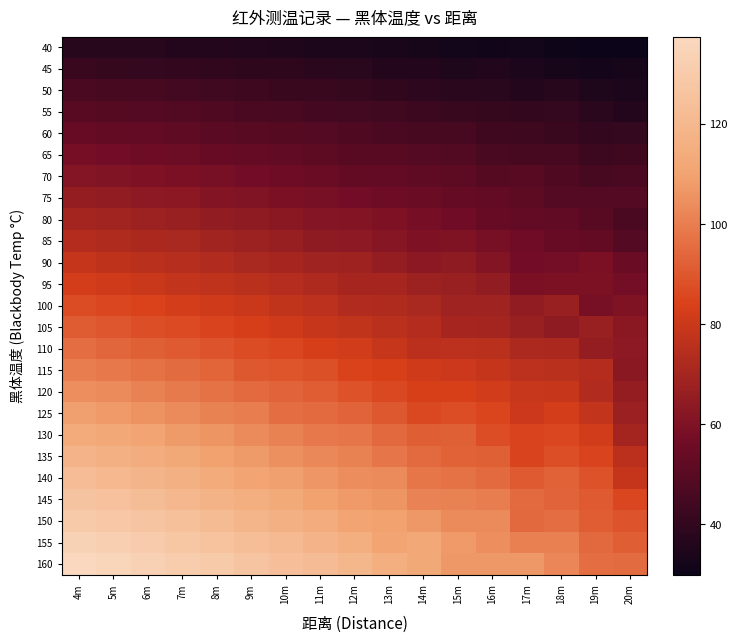

Reading left to right, extract all data points from this chart.

40: 4m=37.4	5m=36.9	6m=36.7	7m=36.2	8m=35.8	9m=35.4	10m=35.1	11m=34.3	12m=34.1	13m=33.4	14m=33.2	15m=31.9	16m=31.2	17m=31.7	18m=30.6	19m=29.9	20m=30.3
45: 4m=41.9	5m=41.2	6m=40.8	7m=40.1	8m=39.9	9m=39.2	10m=38.8	11m=38.0	12m=37.5	13m=36.5	14m=36.3	15m=34.9	16m=35.5	17m=33.9	18m=33.1	19m=32.3	20m=32.9
50: 4m=46.5	5m=45.8	6m=45.1	7m=44.6	8m=43.8	9m=43.1	10m=42.0	11m=41.7	12m=41.2	13m=39.8	14m=38.5	15m=38.0	16m=37.6	17m=36.5	18m=37.1	19m=34.8	20m=34.0
55: 4m=50.2	5m=49.6	6m=49.0	7m=48.1	8m=47.6	9m=46.6	10m=46.2	11m=44.8	12m=44.2	13m=43.8	14m=42.4	15m=41.5	16m=41.2	17m=40.2	18m=40.8	19m=38.0	20m=35.8
60: 4m=54.2	5m=53.4	6m=52.7	7m=51.8	8m=50.8	9m=49.9	10m=49.3	11m=48.9	12m=47.6	13m=46.5	14m=45.6	15m=45.8	16m=43.6	17m=43.3	18m=41.8	19m=40.2	20m=40.8
65: 4m=57.7	5m=56.9	6m=55.9	7m=55.2	8m=54.0	9m=53.6	10m=52.2	11m=51.2	12m=50.4	13m=49.7	14m=49.0	15m=48.2	16m=46.0	17m=45.8	18m=45.4	19m=42.7	20m=43.5
70: 4m=61.7	5m=60.8	6m=59.8	7m=59.1	8m=58.1	9m=57.0	10m=55.8	11m=54.8	12m=53.4	13m=52.7	14m=51.6	15m=51.0	16m=49.4	17m=49.8	18m=47.9	19m=45.8	20m=46.6
75: 4m=65.8	5m=64.9	6m=63.9	7m=63.2	8m=61.4	9m=61.0	10m=59.3	11m=58.2	12m=56.8	13m=56.2	14m=54.8	15m=53.5	16m=52.8	17m=51.2	18m=48.8	19m=48.9	20m=49.2
80: 4m=70.1	5m=69.0	6m=68.0	7m=67.2	8m=65.2	9m=64.5	10m=63.1	11m=61.5	12m=61.1	13m=60.1	14m=58.0	15m=56.4	16m=53.9	17m=52.6	18m=52.5	19m=50.4	20m=46.4
85: 4m=73.9	5m=73.1	6m=71.7	7m=71.5	8m=69.1	9m=68.1	10m=66.8	11m=64.5	12m=63.7	13m=61.9	14m=60.0	15m=60.2	16m=58.4	17m=56.7	18m=53.9	19m=53.1	20m=48.5
90: 4m=78.4	5m=76.9	6m=75.7	7m=74.5	8m=73.2	9m=71.3	10m=70.6	11m=68.8	12m=68.2	13m=65.8	14m=63.2	15m=64.0	16m=61.2	17m=56.8	18m=57.4	19m=59.3	20m=54.8
95: 4m=82.5	5m=81.5	6m=79.8	7m=78.2	8m=77.0	9m=75.5	10m=74.2	11m=72.6	12m=70.5	13m=70.4	14m=67.8	15m=66.9	16m=65.0	17m=59.3	18m=59.6	19m=59.4	20m=57.5
100: 4m=86.9	5m=85.6	6m=84.2	7m=82.5	8m=81.4	9m=79.7	10m=77.8	11m=76.4	12m=73.6	13m=72.8	14m=71.5	15m=68.8	16m=68.8	17m=65.1	18m=67.2	19m=58.3	20m=60.2
105: 4m=90.9	5m=89.7	6m=87.9	7m=86.6	8m=84.9	9m=82.9	10m=80.8	11m=78.8	12m=77.7	13m=75.5	14m=73.9	15m=70.3	16m=70.1	17m=66.9	18m=64.5	19m=66.9	20m=63.0
110: 4m=95.5	5m=93.8	6m=92.2	7m=90.7	8m=89.0	9m=86.8	10m=85.8	11m=83.1	12m=81.6	13m=78.8	14m=75.8	15m=76.2	16m=75.6	17m=72.0	18m=71.7	19m=65.8	20m=63.9
115: 4m=100.2	5m=98.5	6m=96.9	7m=95.4	8m=93.4	9m=90.2	10m=89.4	11m=88.2	12m=84.2	13m=83.5	14m=81.2	15m=80.3	16m=78.6	17m=76.4	18m=75.6	19m=73.9	20m=62.8
120: 4m=104.7	5m=103.2	6m=101.1	7m=99.1	8m=97.1	9m=94.9	10m=93.3	11m=91.5	12m=88.4	13m=85.9	14m=83.6	15m=83.5	16m=81.6	17m=79.3	18m=78.8	19m=73.2	20m=65.9
125: 4m=109.2	5m=107.3	6m=105.8	7m=103.7	8m=101.2	9m=99.8	10m=96.2	11m=94.9	12m=93.1	13m=90.3	14m=85.9	15m=87.4	16m=85.0	17m=80.0	18m=82.8	19m=77.9	20m=67.4
130: 4m=113.6	5m=112.0	6m=110.2	7m=107.7	8m=106.1	9m=103.4	10m=101.0	11m=98.5	12m=98.2	13m=94.3	14m=92.1	15m=92.3	16m=87.2	17m=84.9	18m=85.5	19m=81.9	20m=70.1
135: 4m=118.0	5m=116.1	6m=114.3	7m=112.3	8m=109.6	9m=107.9	10m=105.1	11m=102.7	12m=101.2	13m=98.2	14m=94.8	15m=92.8	16m=92.3	17m=84.8	18m=87.8	19m=84.7	20m=75.9
140: 4m=122.4	5m=120.4	6m=118.4	7m=116.1	8m=113.7	9m=110.6	10m=109.1	11m=106.5	12m=104.0	13m=103.5	14m=97.9	15m=96.8	16m=94.9	17m=90.8	18m=92.6	19m=88.7	20m=78.6
145: 4m=126.5	5m=124.9	6m=122.9	7m=120.1	8m=117.6	9m=115.4	10m=112.9	11m=109.7	12m=107.4	13m=106.1	14m=101.6	15m=101.2	16m=100.5	17m=94.9	18m=93.0	19m=90.8	20m=85.4
150: 4m=130.1	5m=128.4	6m=126.8	7m=124.7	8m=121.8	9m=118.6	10m=116.4	11m=114.2	12m=110.2	13m=109.7	14m=106.9	15m=103.7	16m=103.8	17m=94.3	18m=95.8	19m=91.3	20m=88.8
155: 4m=133.8	5m=132.1	6m=130.6	7m=128.1	8m=125.9	9m=123.4	10m=121.2	11m=117.9	12m=115.6	13m=110.3	14m=111.9	15m=107.5	16m=104.7	17m=100.8	18m=100.9	19m=94.6	20m=91.8
160: 4m=137.5	5m=135.6	6m=133.7	7m=131.6	8m=129.6	9m=126.7	10m=124.4	11m=122.3	12m=119.8	13m=115.5	14m=112.3	15m=107.1	16m=107.2	17m=107.1	18m=102.3	19m=96.1	20m=95.1